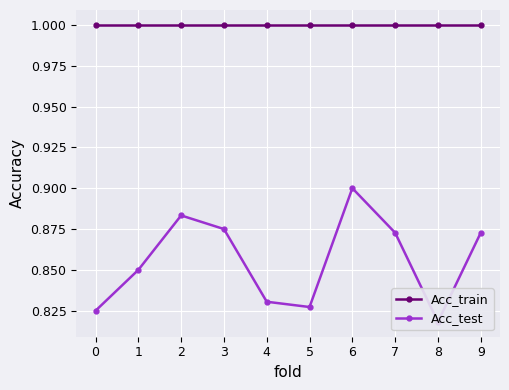

Count the number of categories in the chart.

10